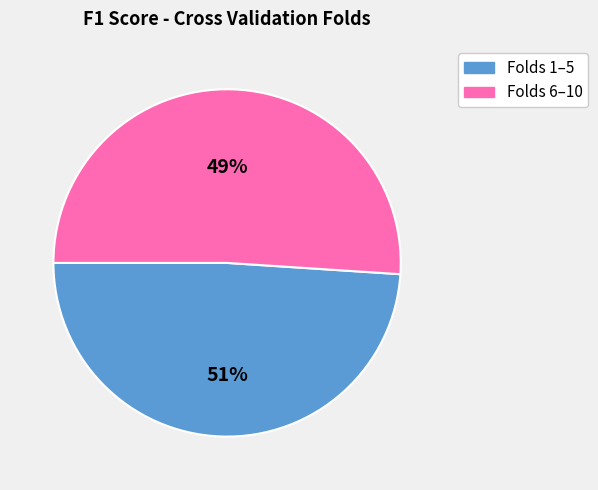

To the nearest percent, what is the difference between the largest and smallest slice percentages?

2%